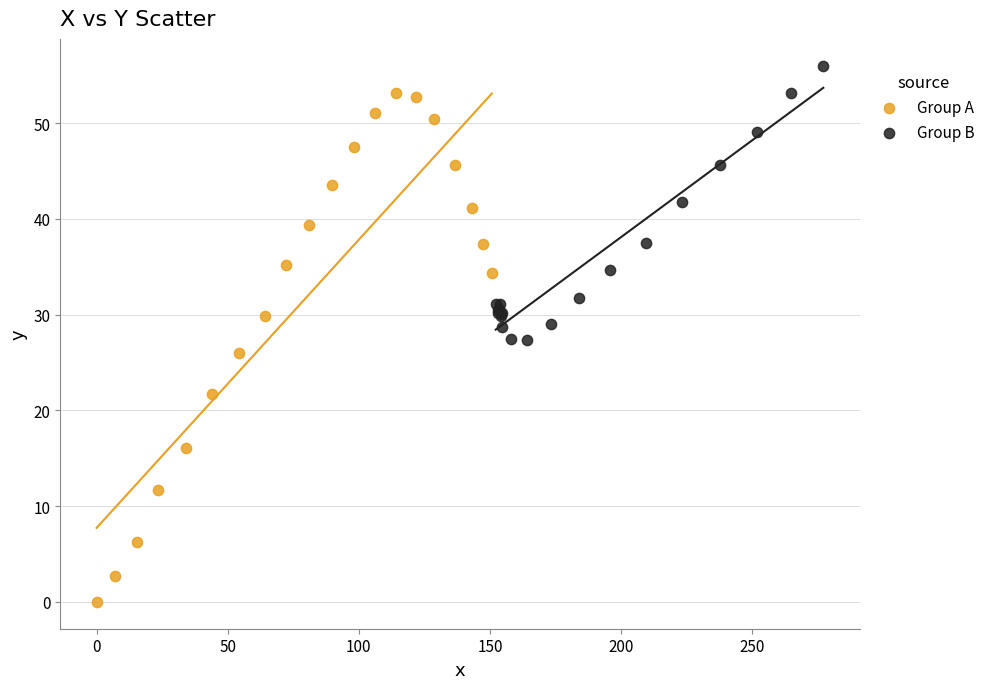

Which series contains the highest Y value?

Group B